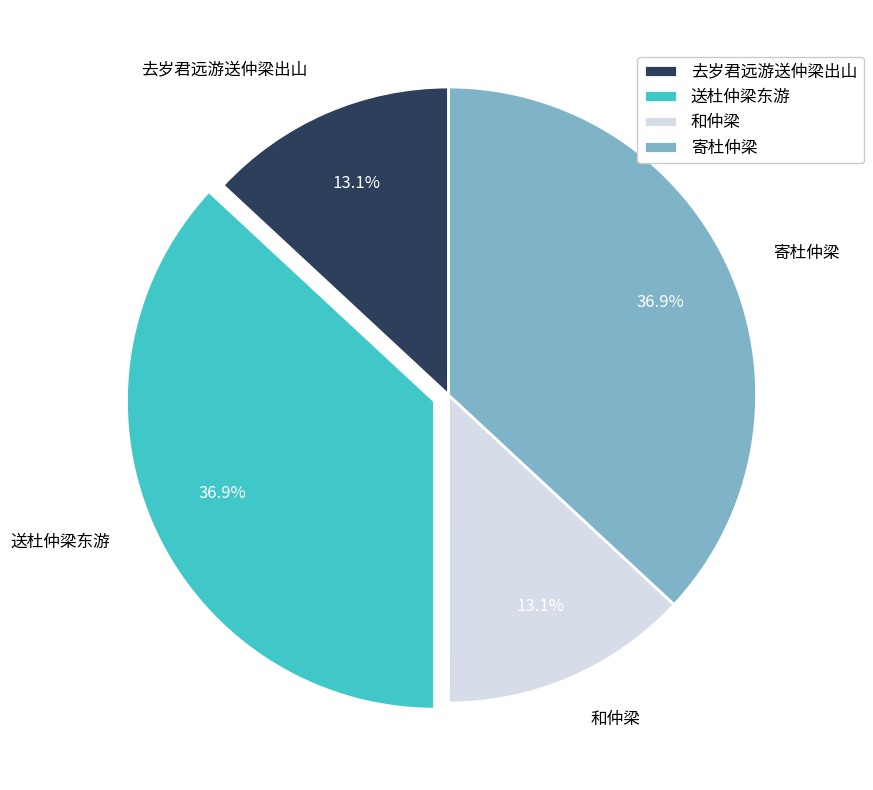

What percentage is NOT represented by 寄杜仲梁?

63.1%